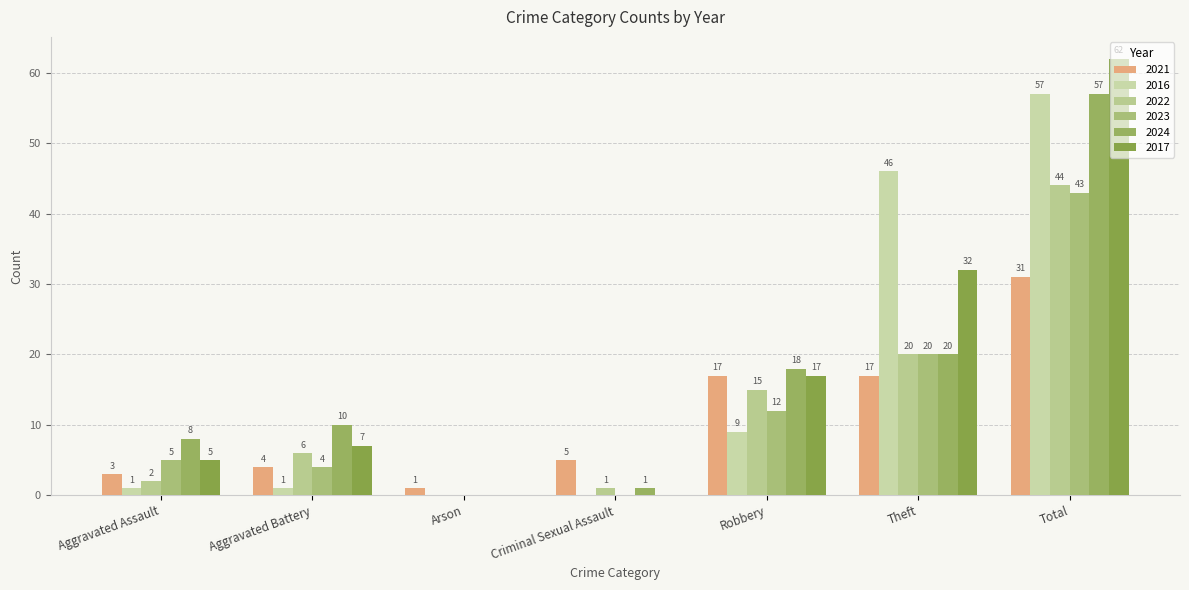

The 2016 series shows 1 at Aggravated Assault. True or false?

True